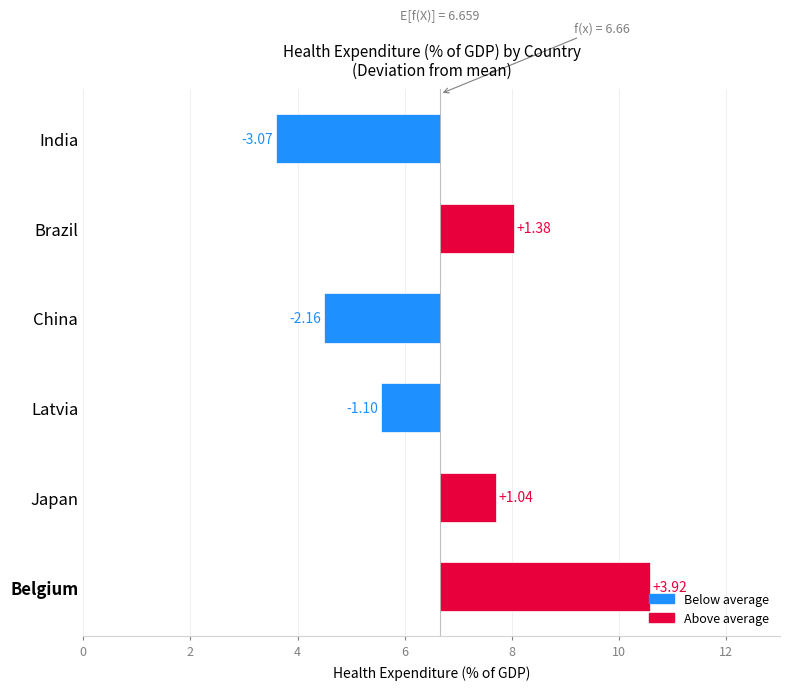

Which has a higher value, Japan_2021 or China_2006?

Japan_2021